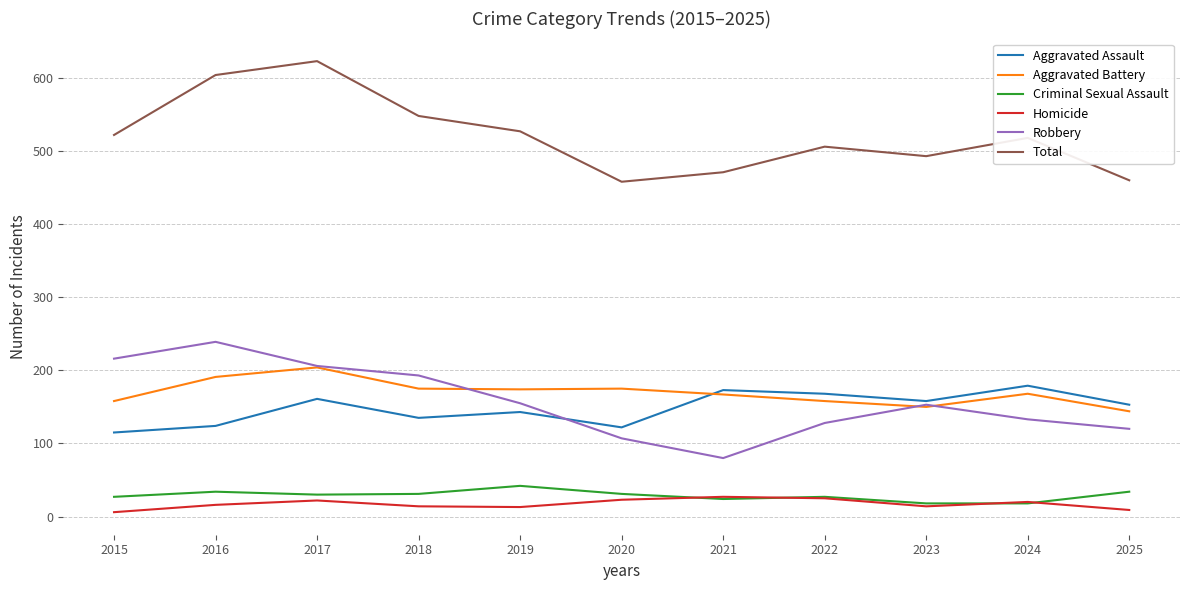

After their last crossing, which series has the higher values: Homicide or Criminal Sexual Assault?

Criminal Sexual Assault